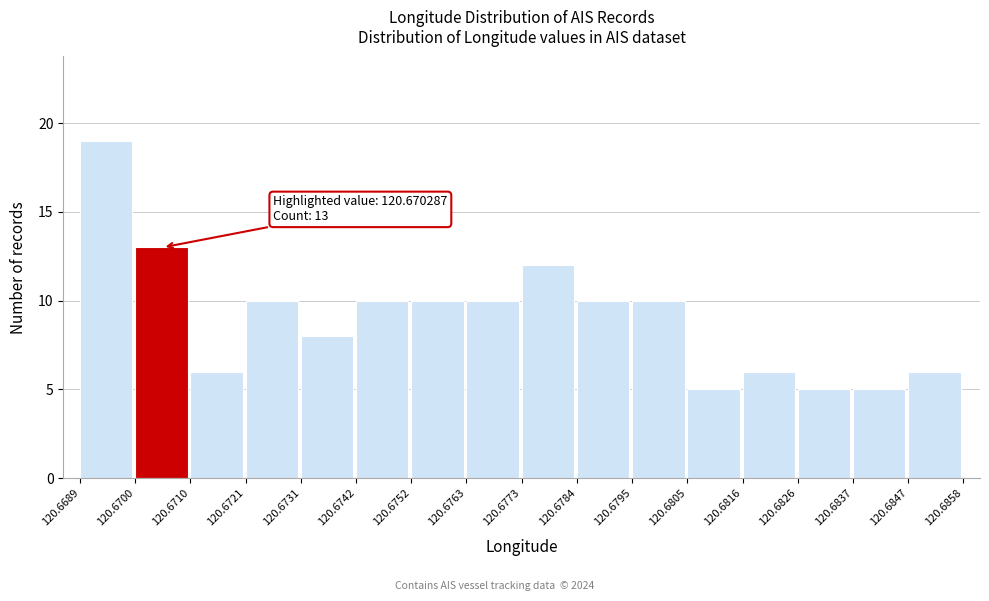

Which range on the x-axis has the tallest bar?

120.6689 to 120.6700